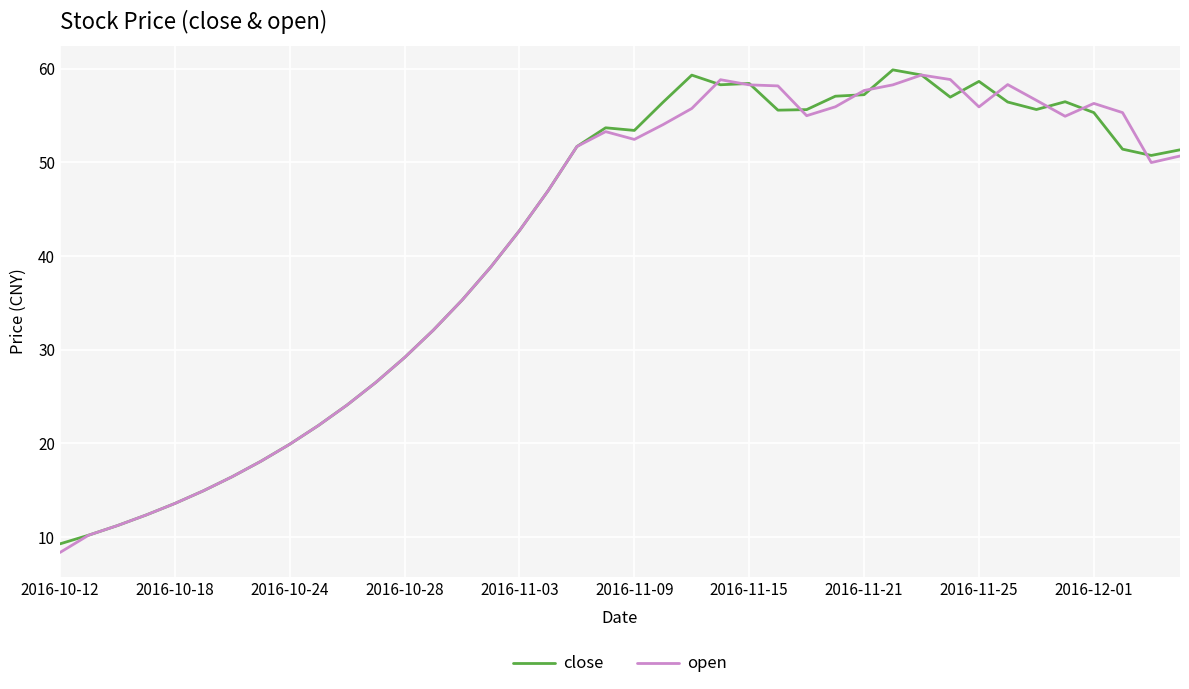

What is the greatest value displayed?

59.9